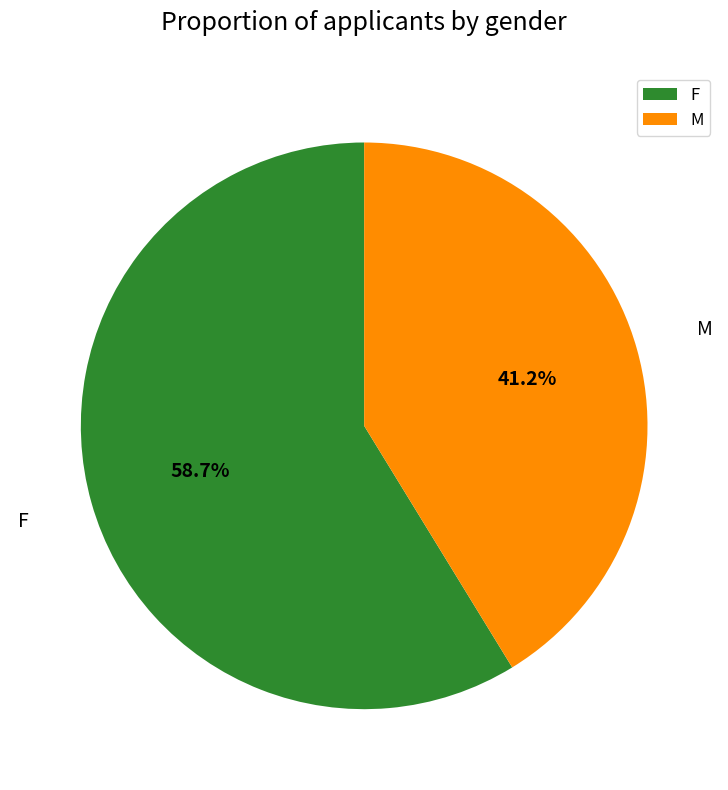

The M slice represents 56% of the pie. True or false?

False